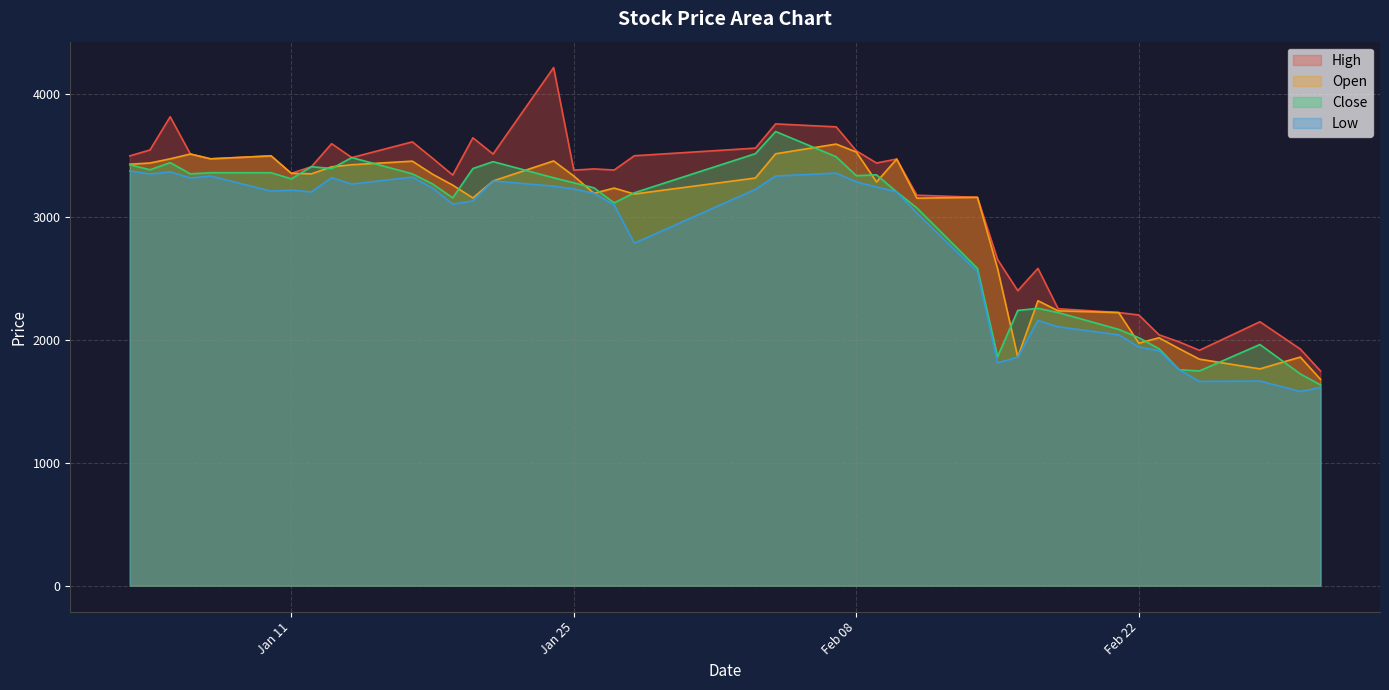

What is the minimum value for Open?

1678